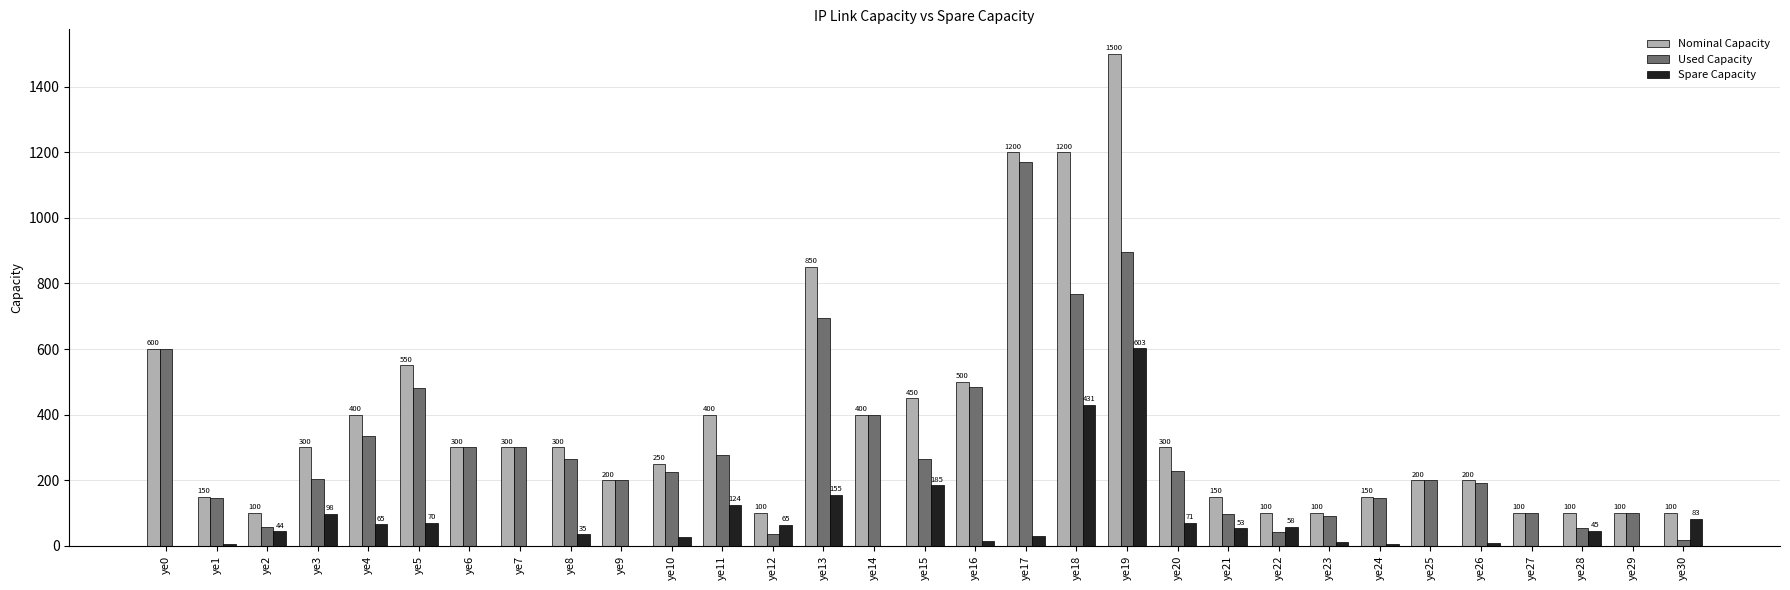

How many groups of bars are there?

31